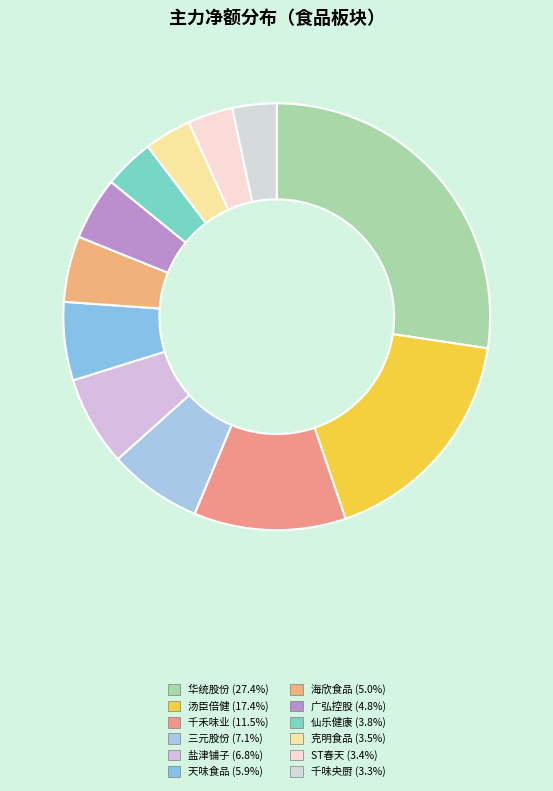

Which slice is the largest?

华统股份